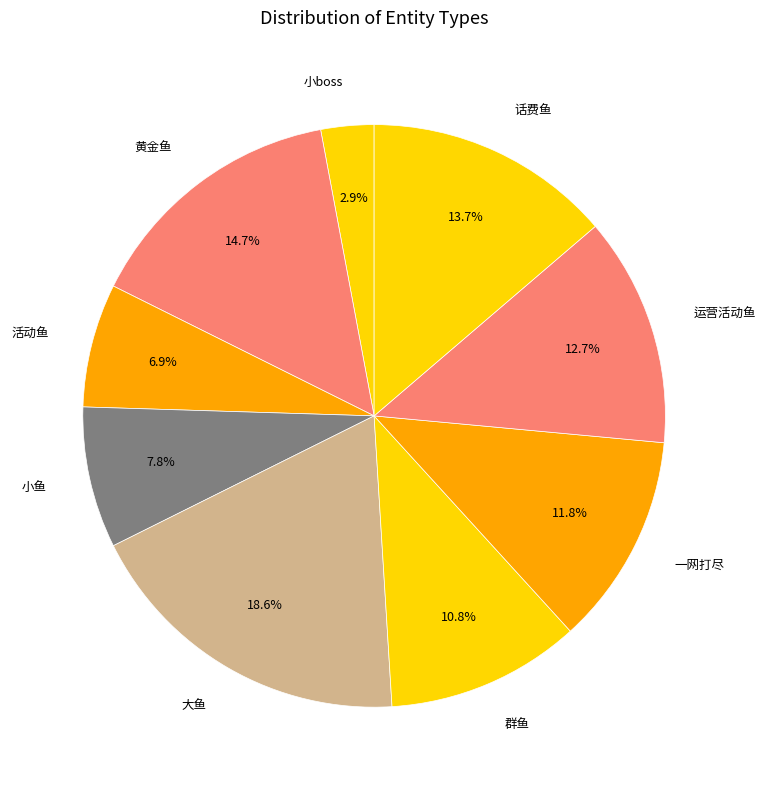

What is the largest slice in the pie chart?

大鱼